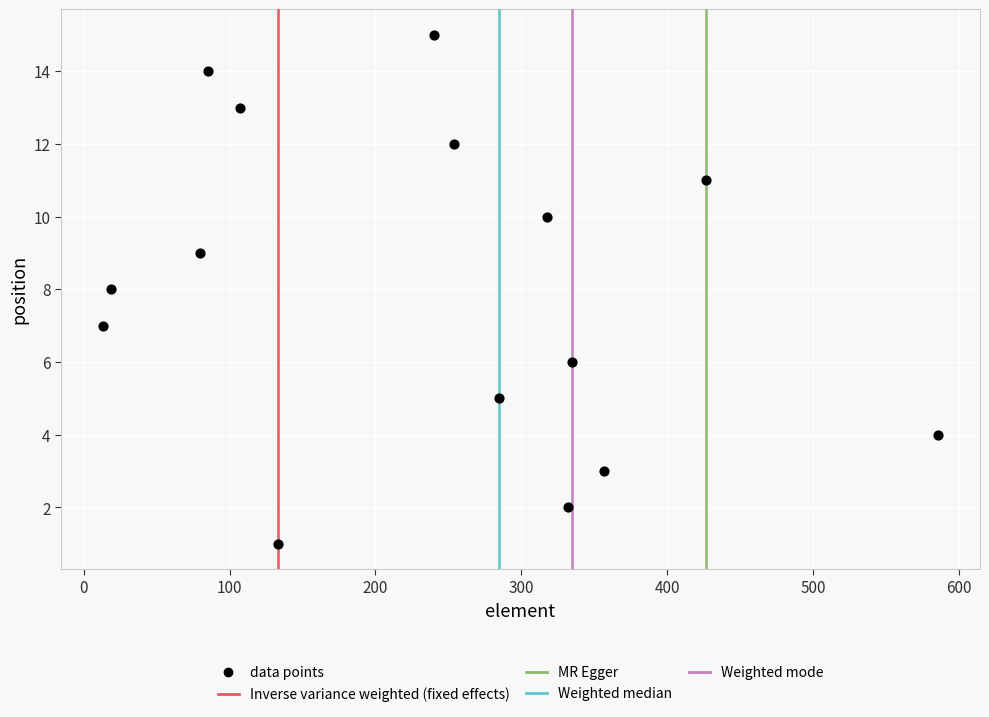

What is the range of Y values (max minus min)?

14